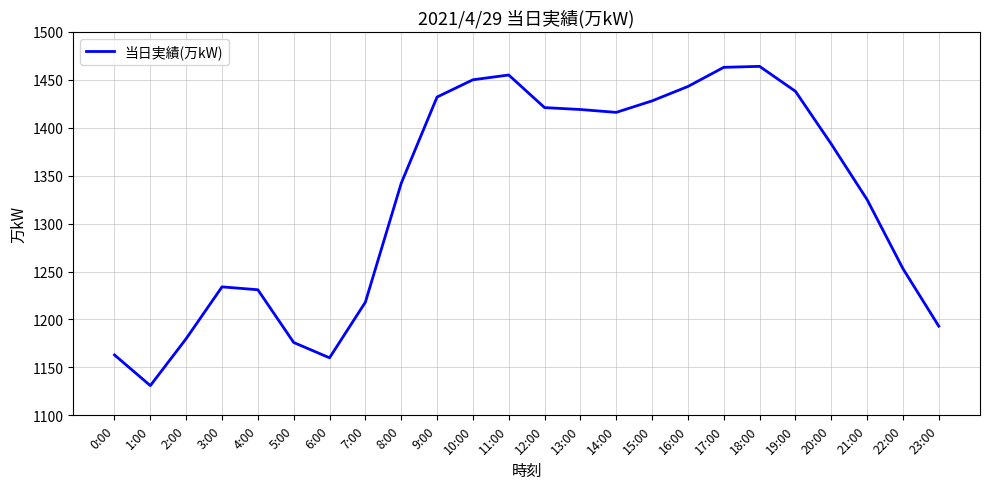

True or false: the data has more than 1 interior local peaks.

True